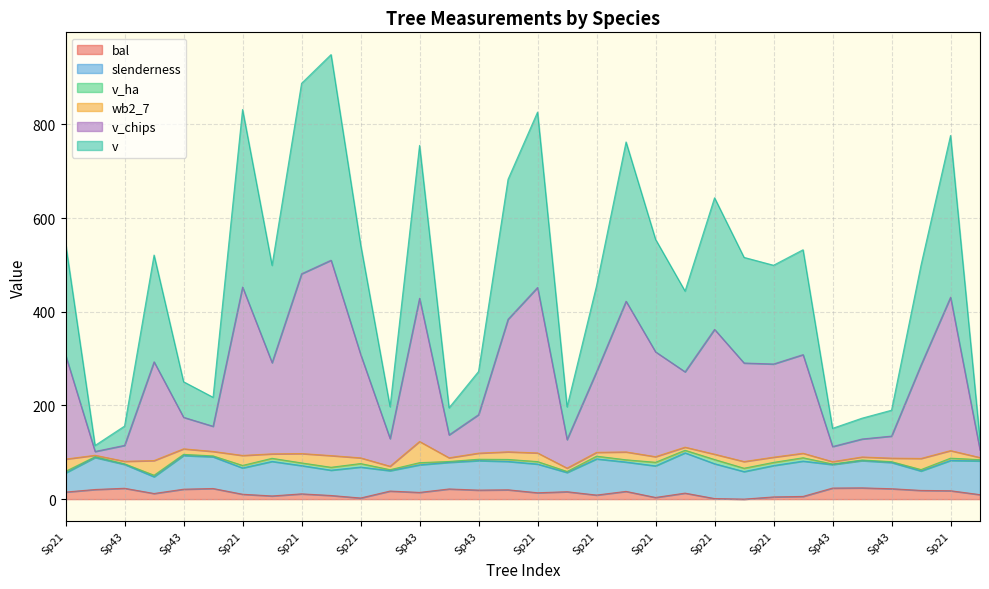

Does the chart have visible grid lines?

Yes